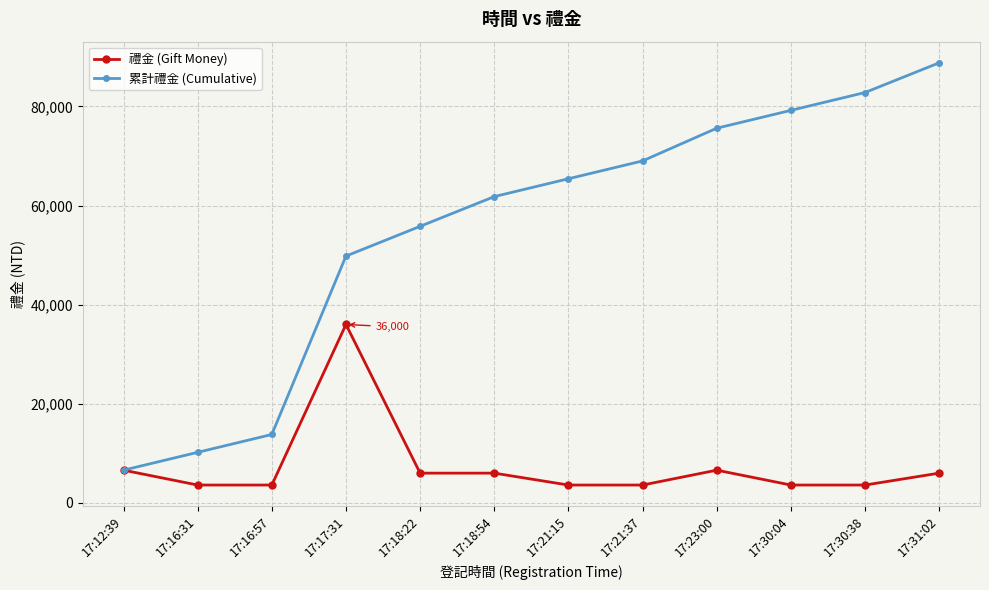

Reading left to right, what are all the values shown in this chart?

禮金 (Gift Money): 17:12:39=6600	17:16:31=3600	17:16:57=3600	17:17:31=36000	17:18:22=6000	17:18:54=6000	17:21:15=3600	17:21:37=3600	17:23:00=6600	17:30:04=3600	17:30:38=3600	17:31:02=6000
累計禮金 (Cumulative): 17:12:39=6600	17:16:31=10200	17:16:57=13800	17:17:31=49800	17:18:22=55800	17:18:54=61800	17:21:15=65400	17:21:37=69000	17:23:00=75600	17:30:04=79200	17:30:38=82800	17:31:02=88800